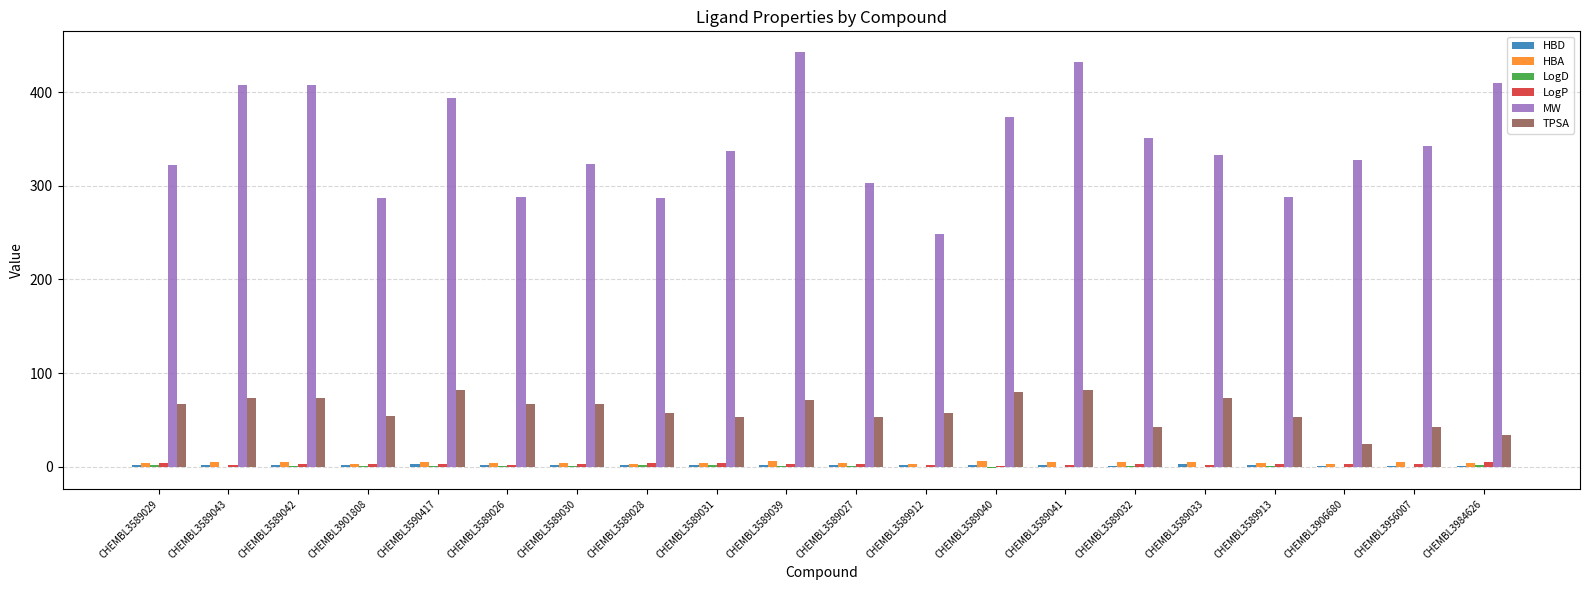

What is the difference between the LogP values at CHEMBL3589912 and CHEMBL3589032?

1.4